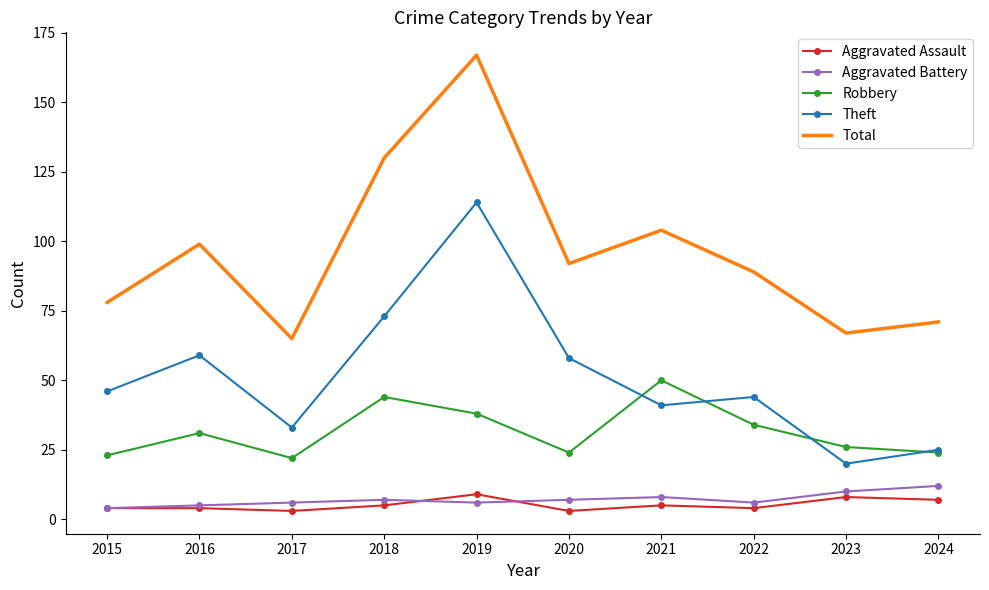

Reading left to right, transcribe all the data shown in this chart.

Aggravated Assault: 4	4	3	5	9	3	5	4	8	7
Aggravated Battery: 4	5	6	7	6	7	8	6	10	12
Robbery: 23	31	22	44	38	24	50	34	26	24
Theft: 46	59	33	73	114	58	41	44	20	25
Total: 78	99	65	130	167	92	104	89	67	71